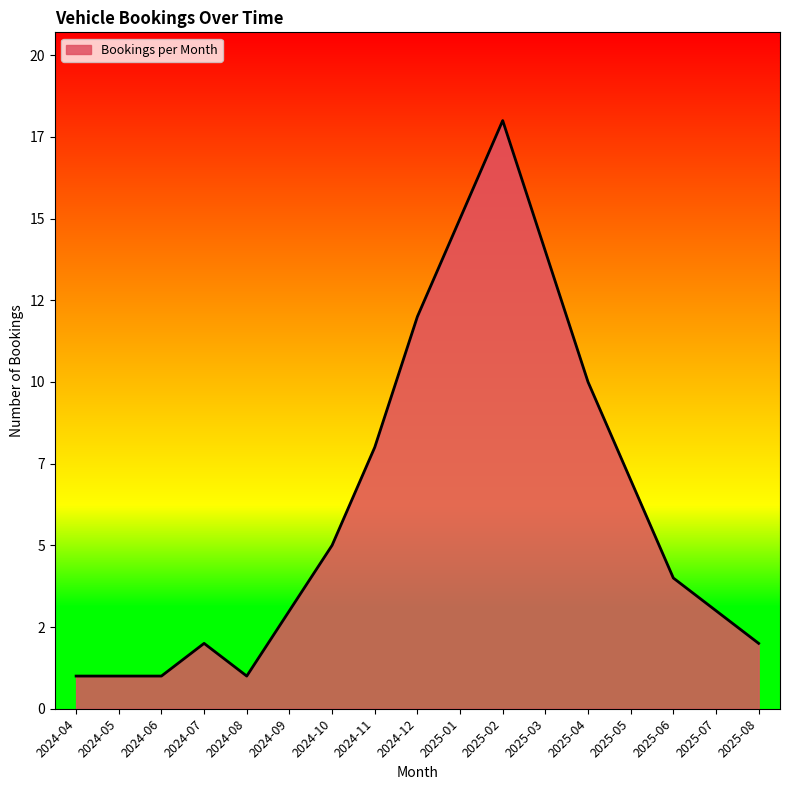

Does the chart display data point markers on the line(s)?

No